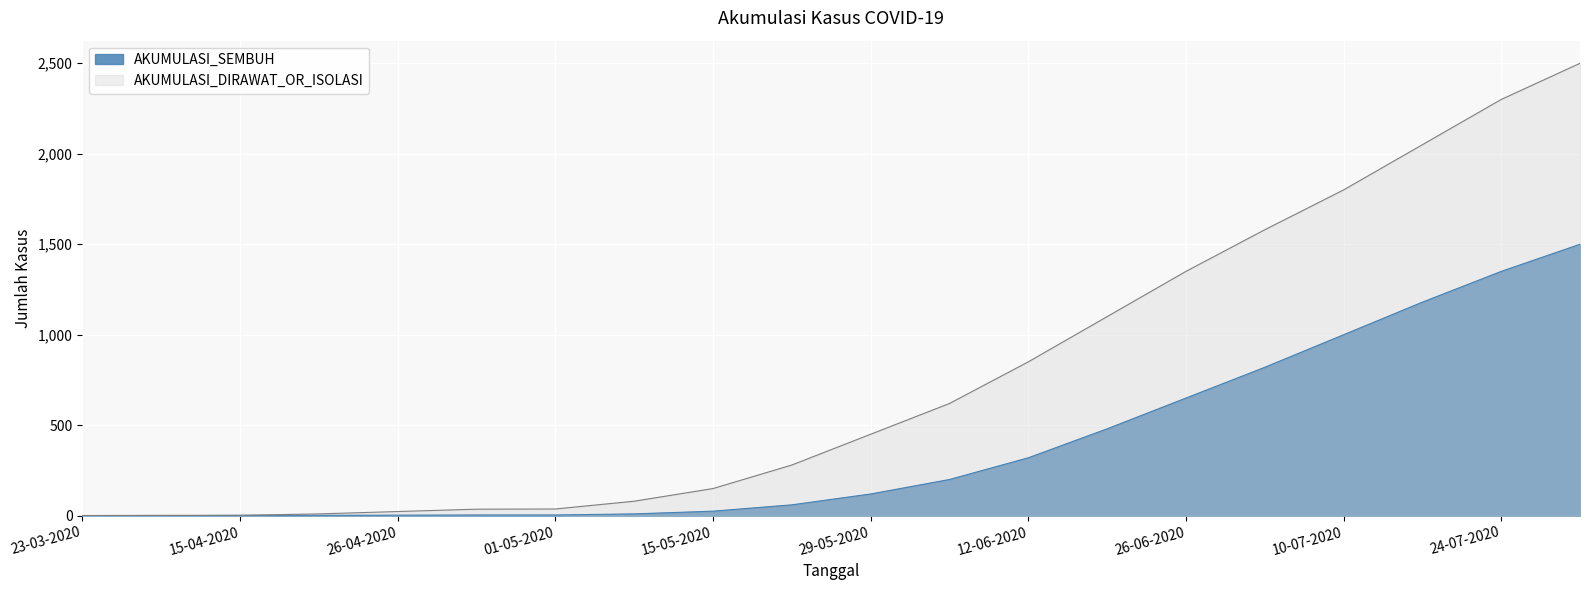

At which category is the sum across all series the highest?

31-07-2020